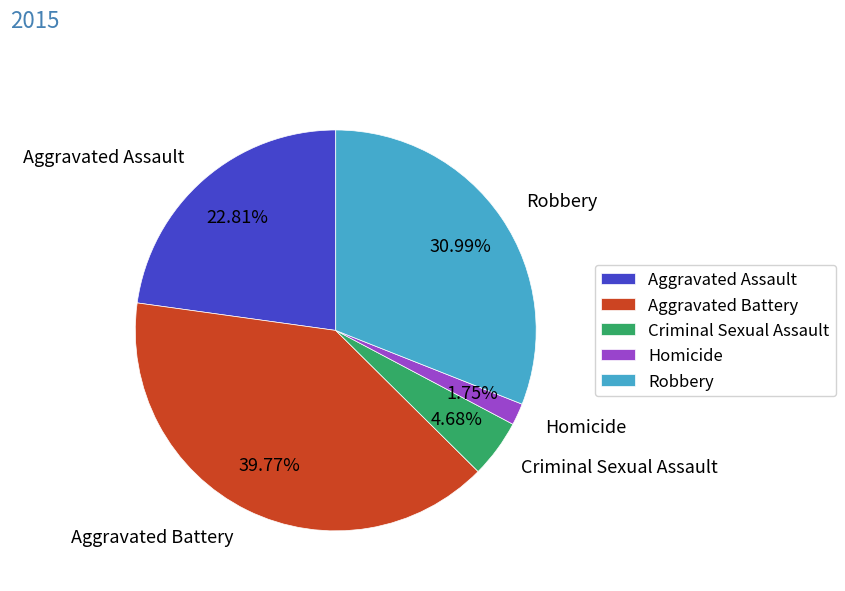

Is it true that Robbery is 31% of the pie?

True